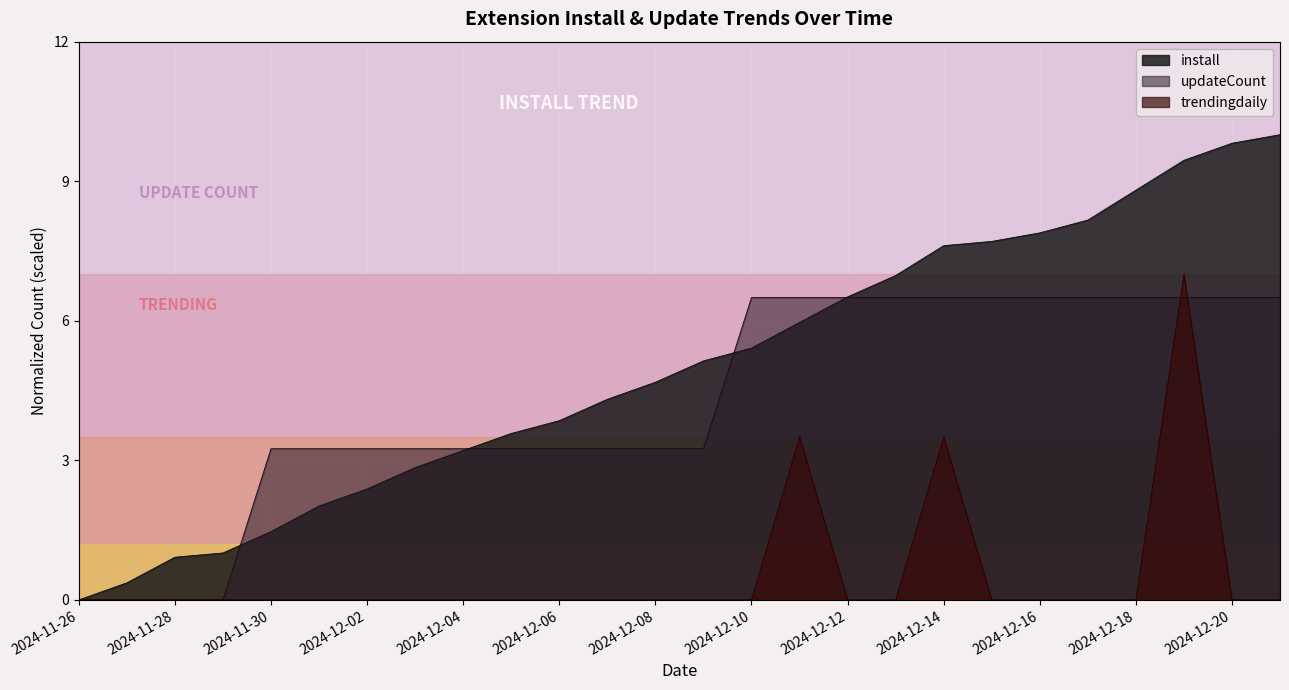

At which label does updateCount first exceed 3?

2024-11-30